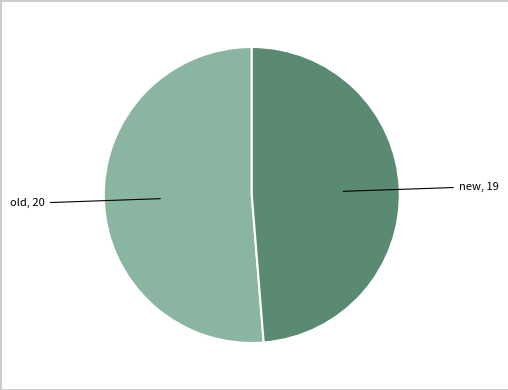

Is there a majority slice in this chart?

Yes